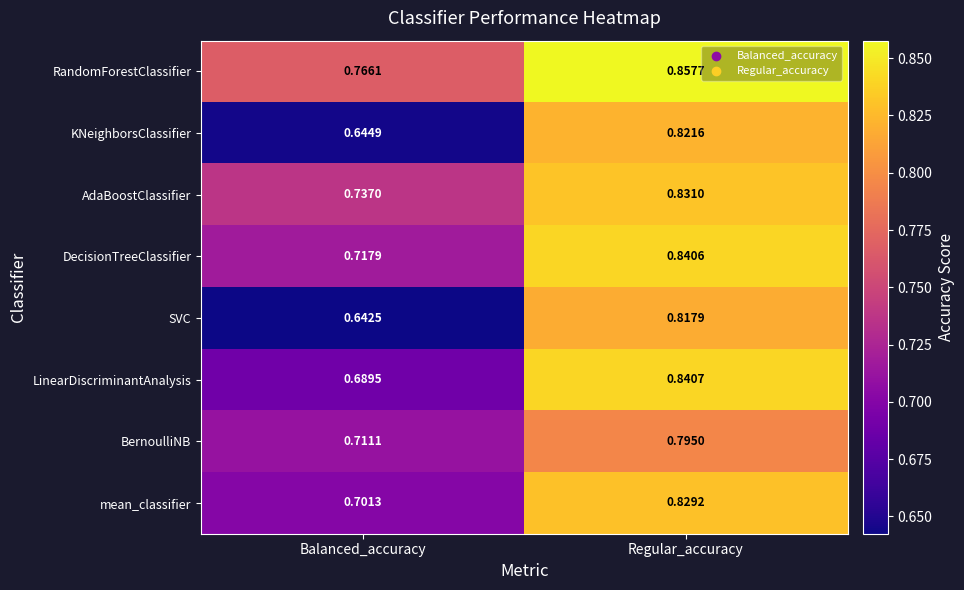

Is the value of LinearDiscriminantAnalysis at Regular_accuracy greater than the value of AdaBoostClassifier at Balanced_accuracy?

Yes